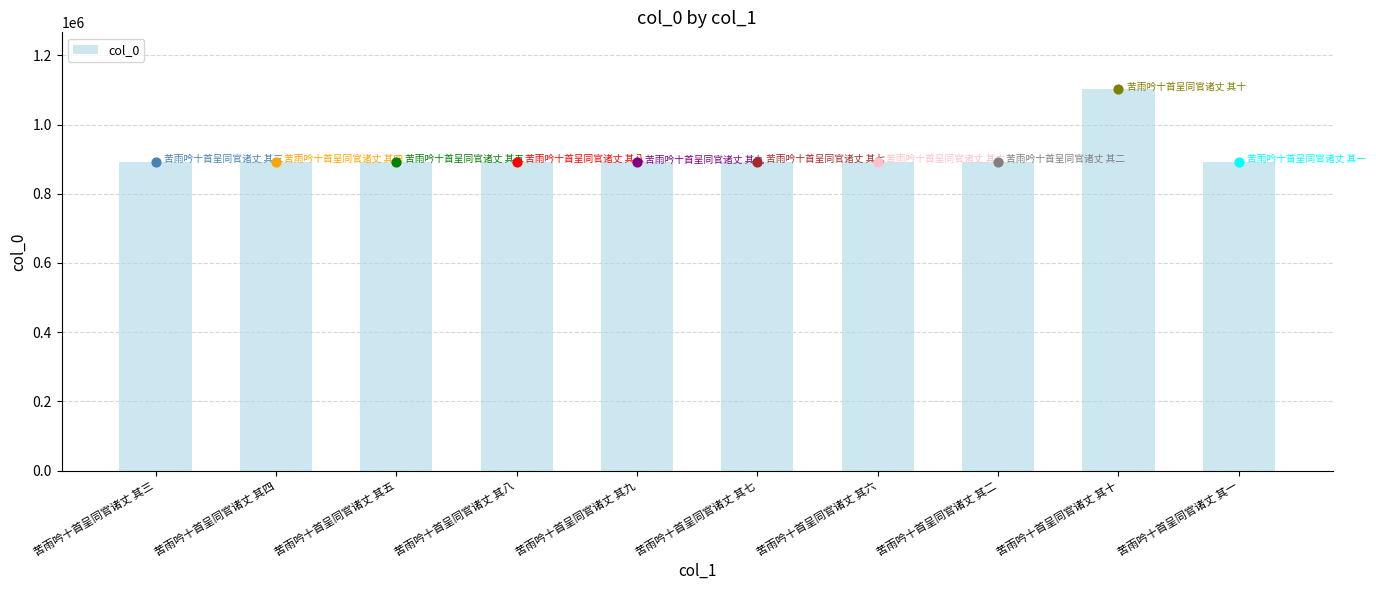

What is the change in value from 苦雨吟十首呈同官诸丈 其八 to 苦雨吟十首呈同官诸丈 其一?

+2